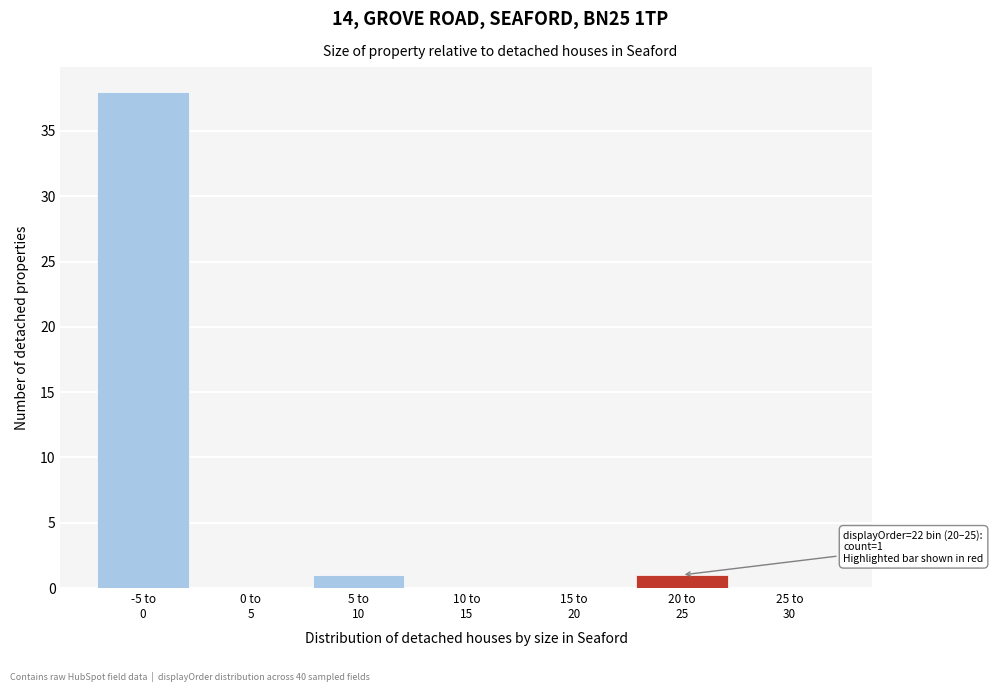

What is the maximum value shown in the chart?

38